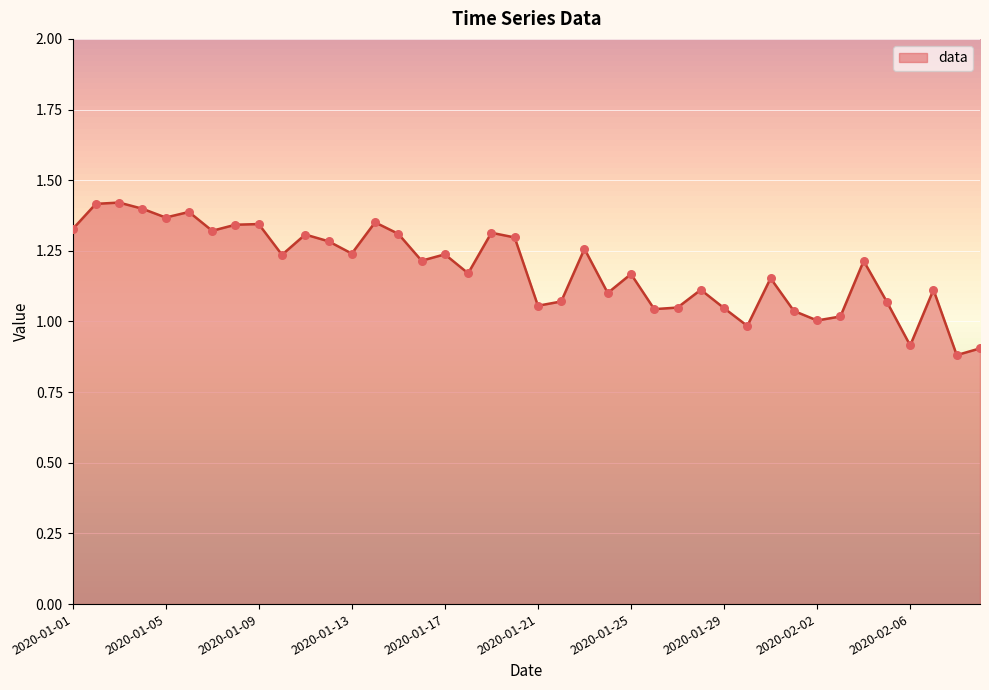

What is the smallest value displayed?

0.9